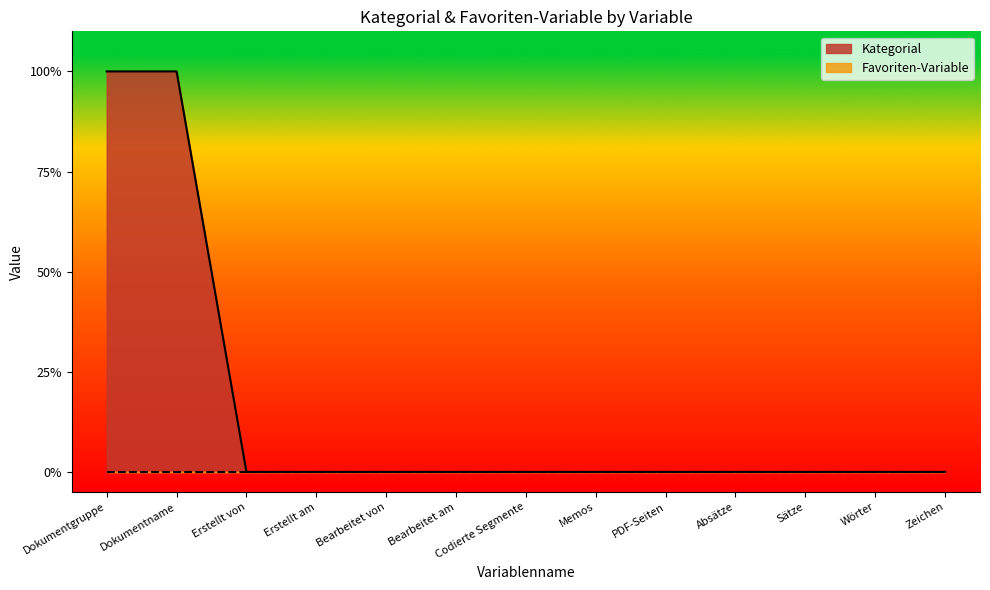

Where is the data nearest to the value 0?

Erstellt von